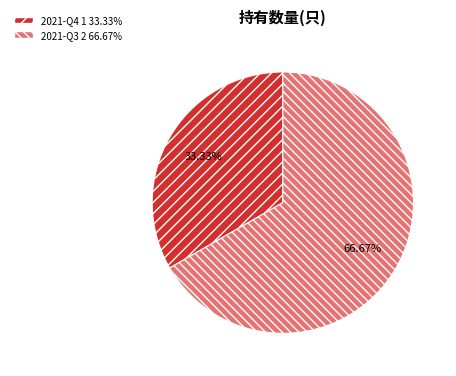

Which has a higher value, 2021-Q4 or 2021-Q3?

2021-Q3